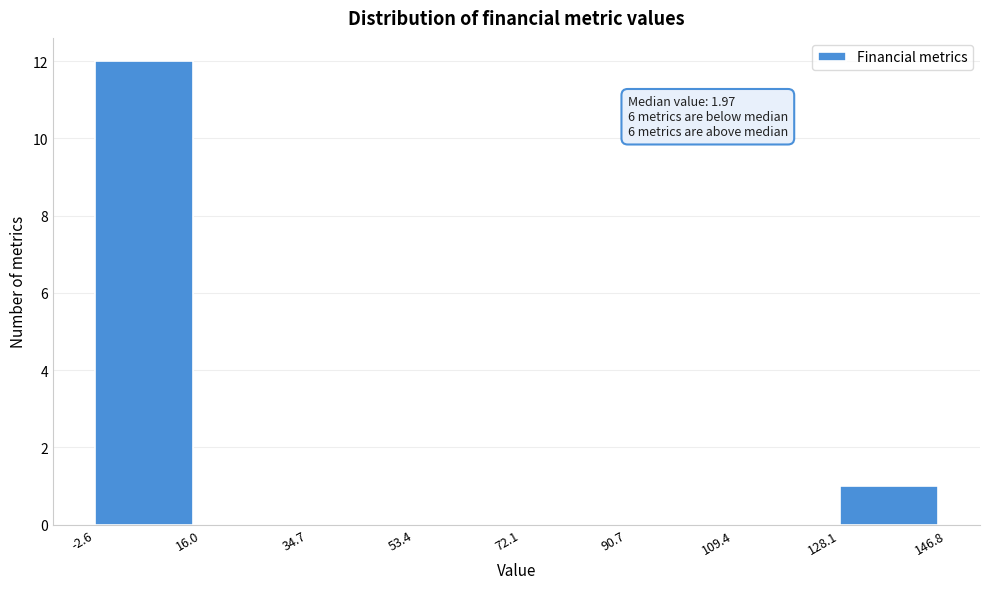

Over which range of the x-axis is the bar tallest?

-2.6 to 16.0